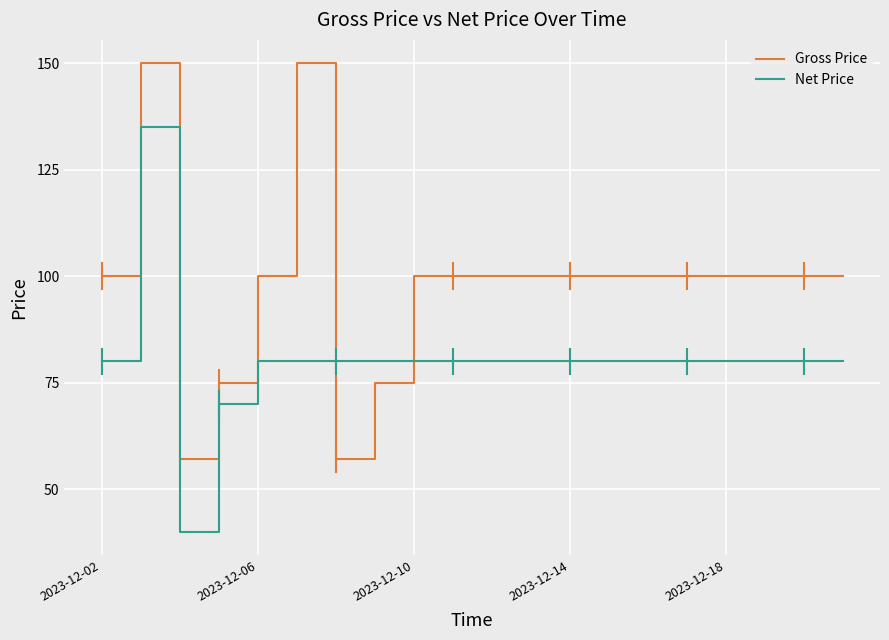

After their last crossing, which series has the higher values: Net Price or Gross Price?

Gross Price